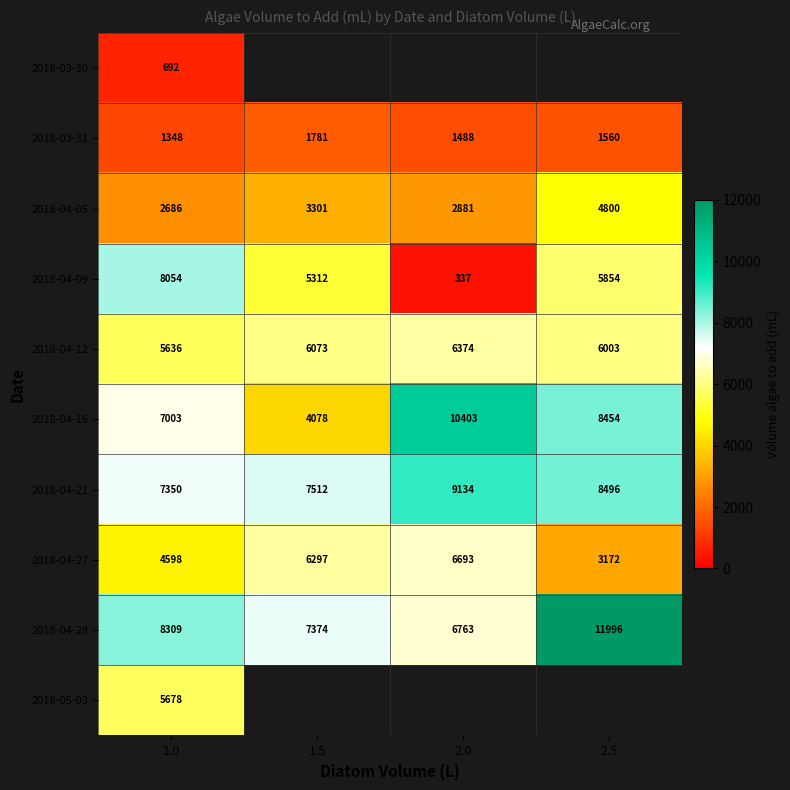

Is the value of 2018-04-27 at 2.5 greater than the value of 2018-04-12 at 2.5?

No